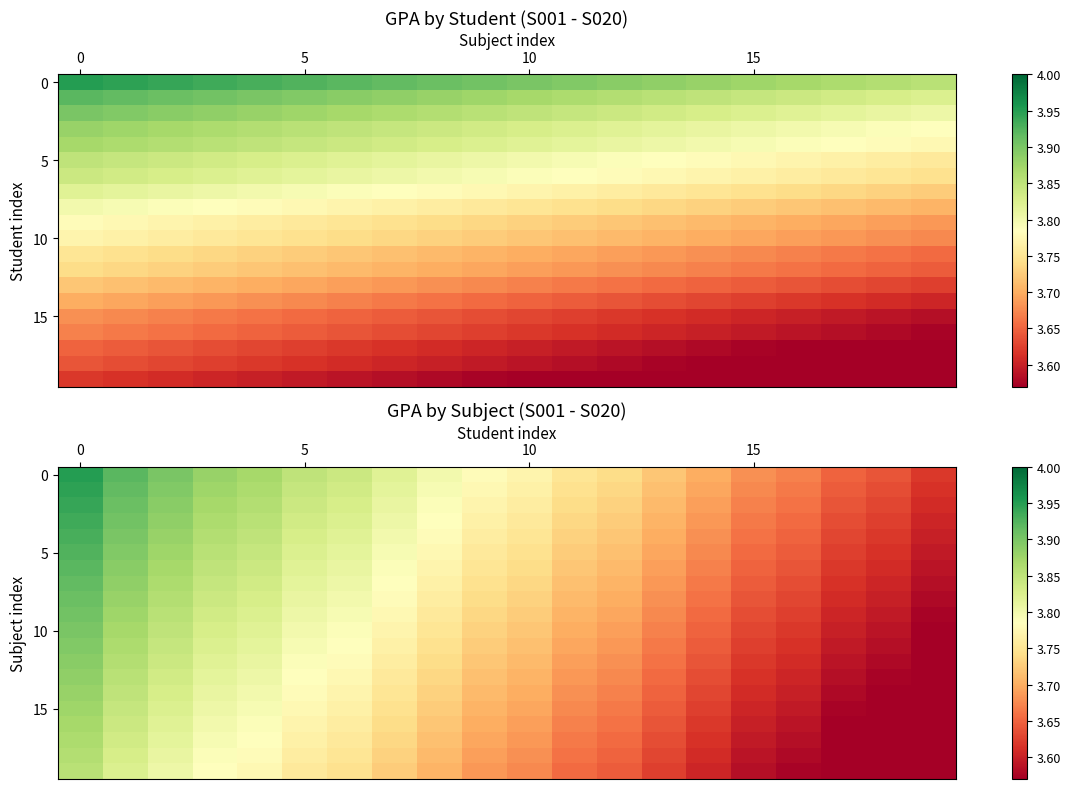

What is the total value across all series at 19?

71.5